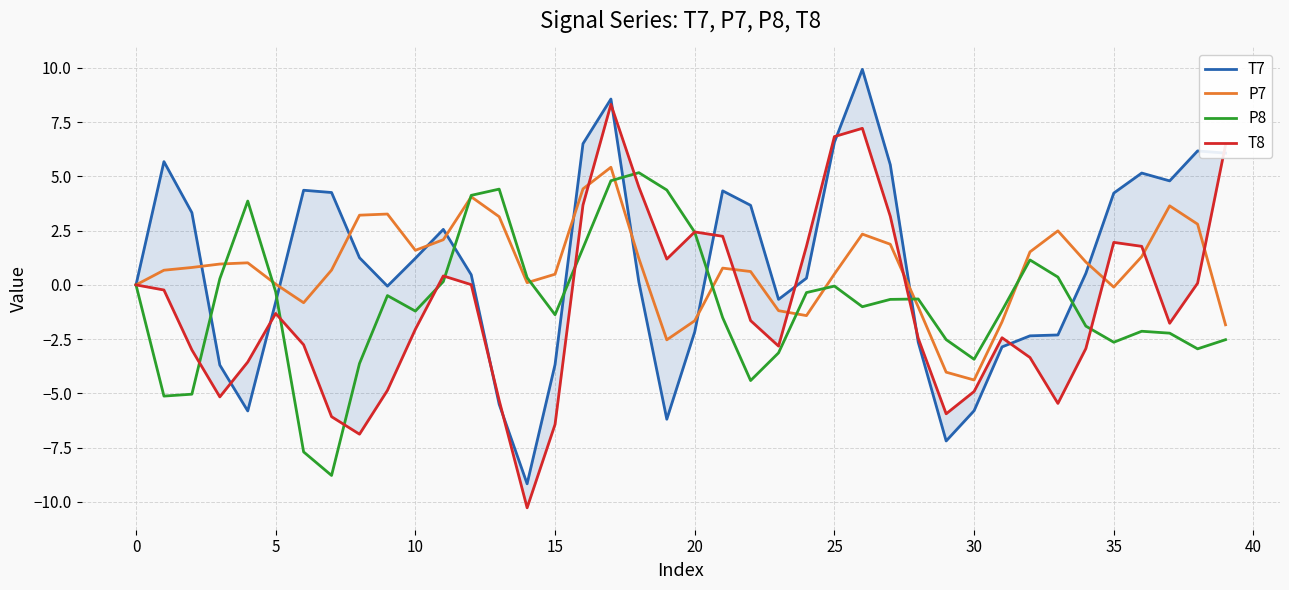

List the series in order of their peak value, highest first.

T7, T8, P7, P8